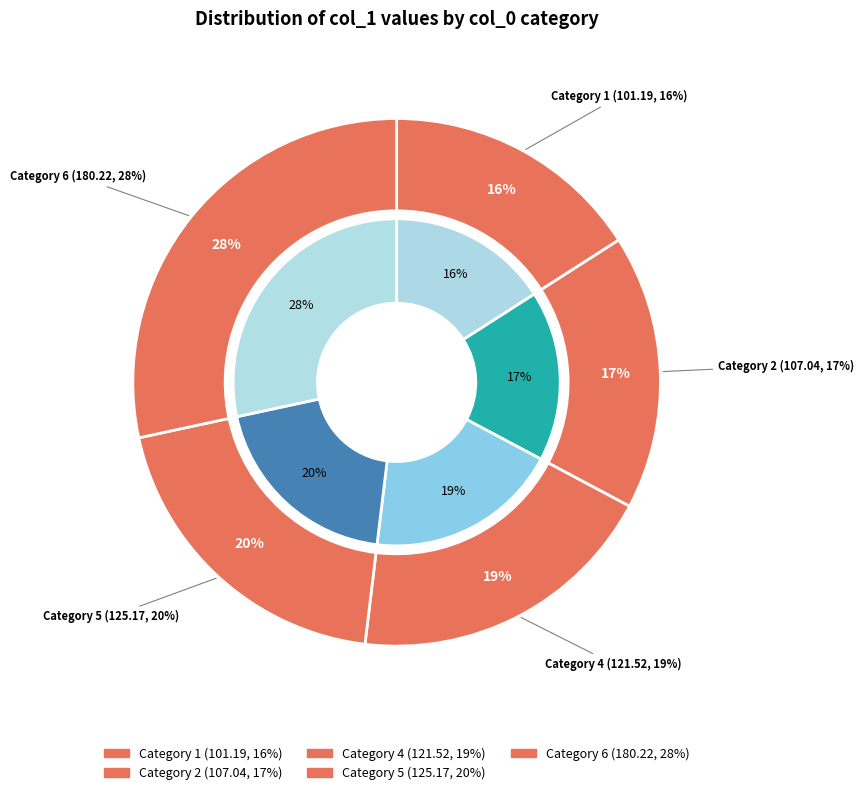

To the nearest percent, what is the difference between the largest and smallest slice percentages?

12%